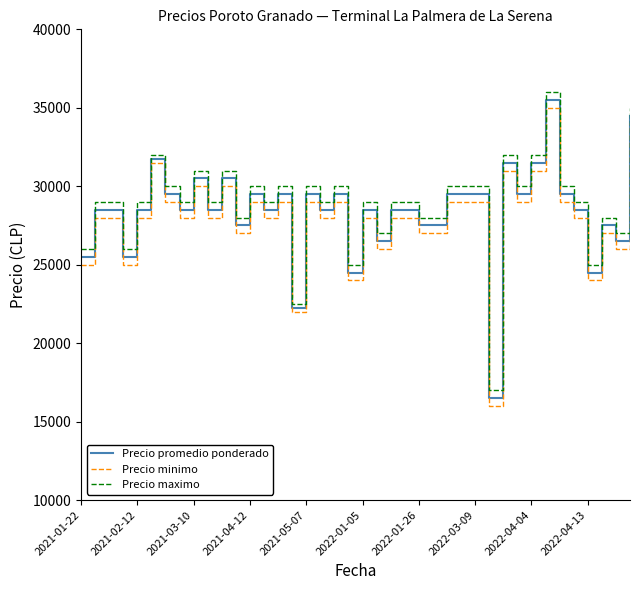

What is the maximum value for Precio minimo?

35000